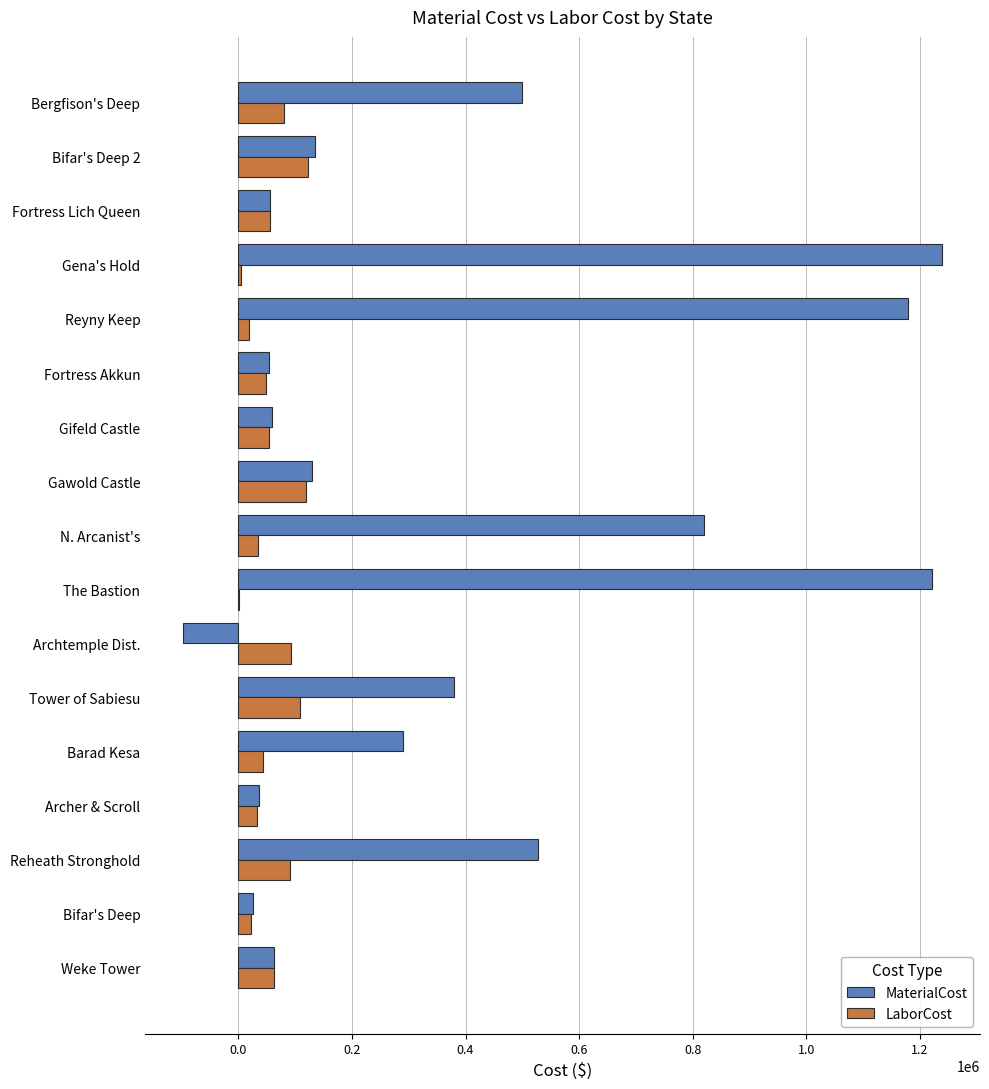

What is the maximum value shown in the chart?

1239098.6